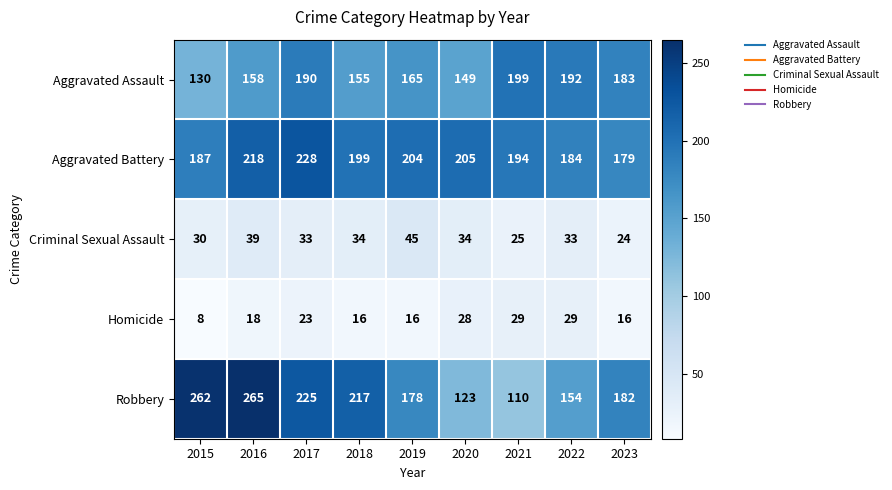

At how many categories does at least one series exceed 90?

9